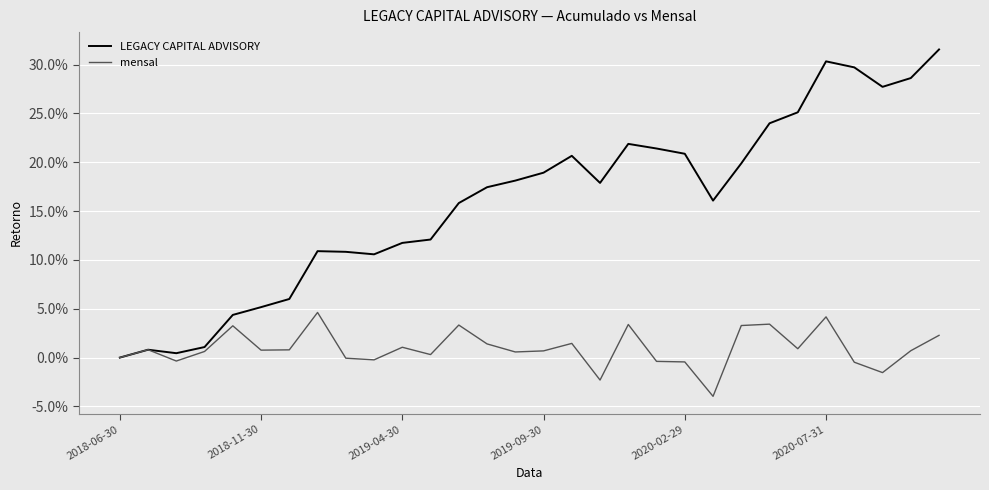

Which series has the largest range (max minus min)?

LEGACY CAPITAL ADVISORY